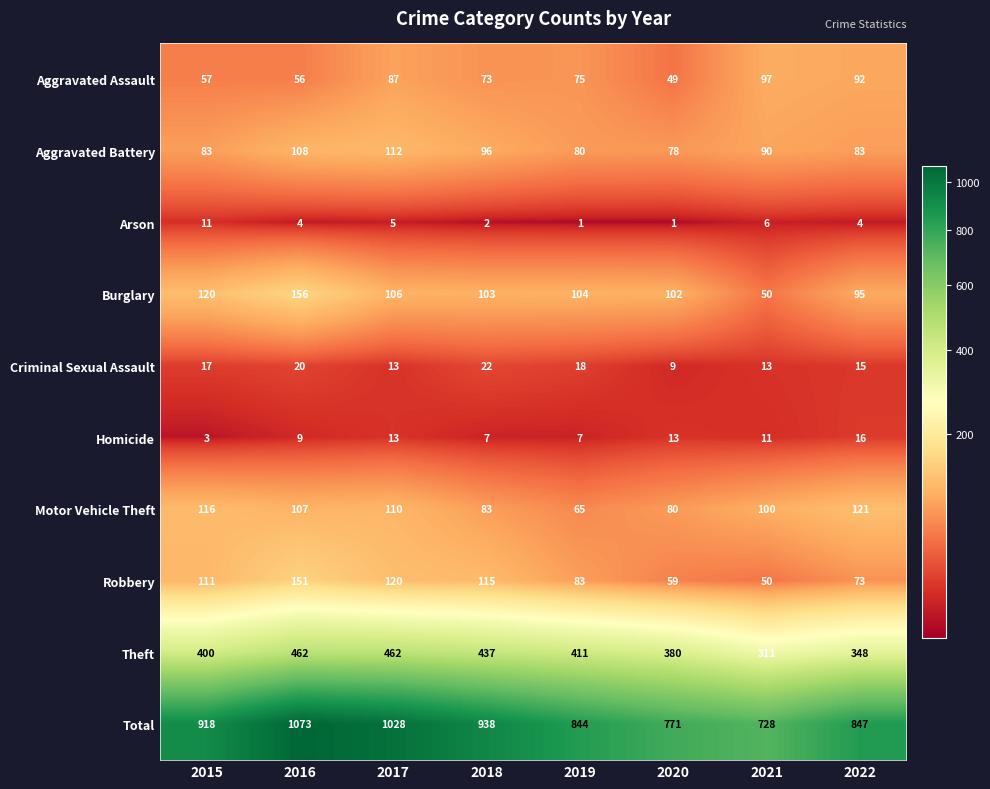

How many values in the Aggravated Battery series are below 90?

4